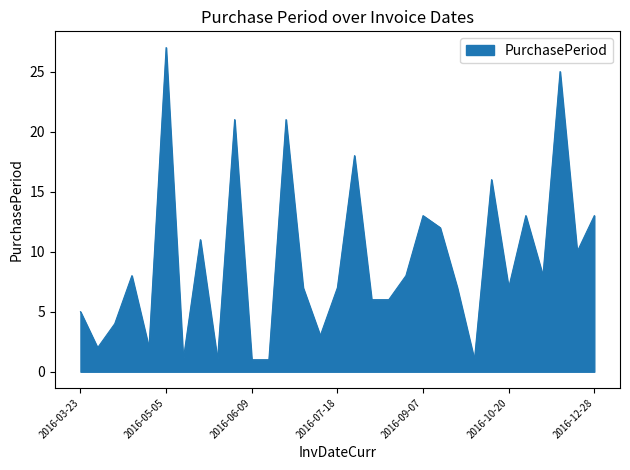

How many lines are shown in the chart?

1